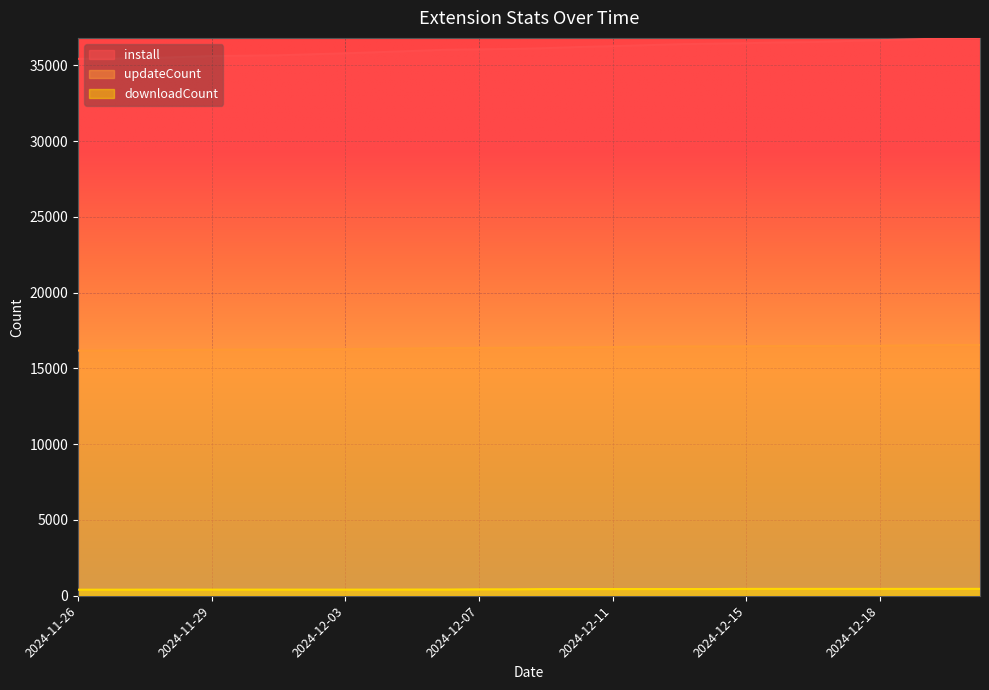

What is the value of the downloadCount point at the 14th from the left?

425